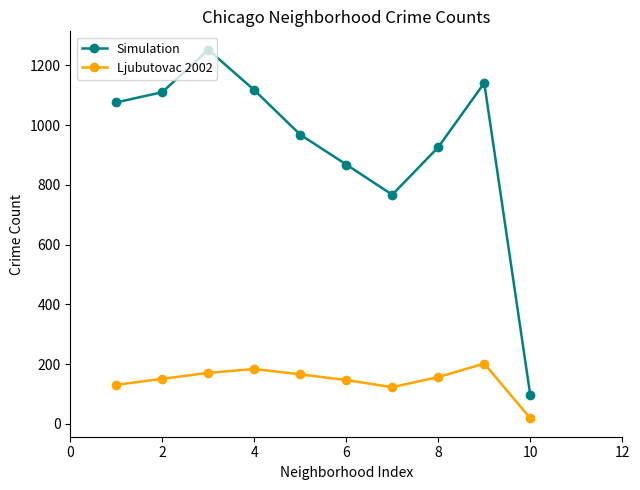

Which series has the largest total across all categories?

Simulation